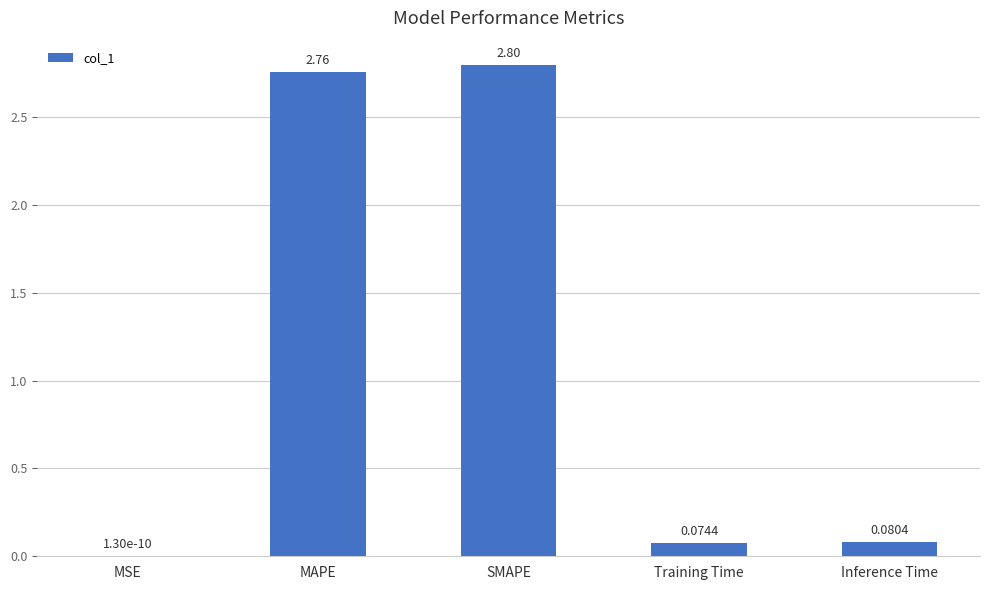

At which label is the value closest to 1?

Inference Time